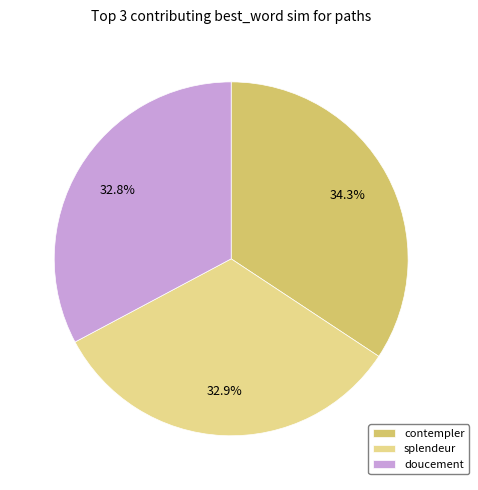

How many segments does this pie chart have?

3